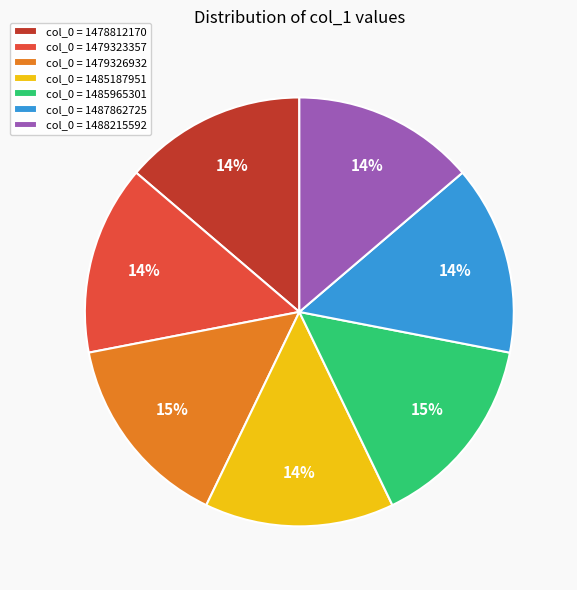

To the nearest percent, what is the average slice percentage?

14%